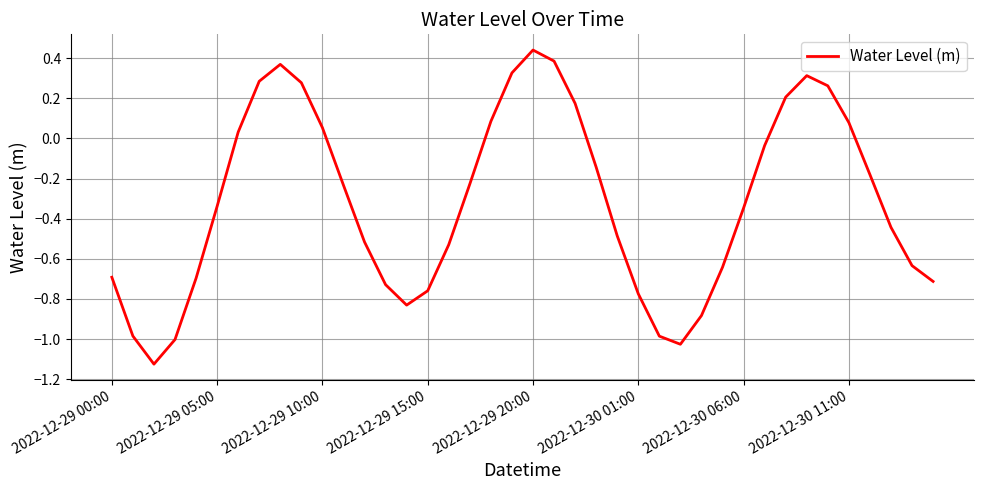

Which category has the highest value across all series?

2022-12-29 20:00